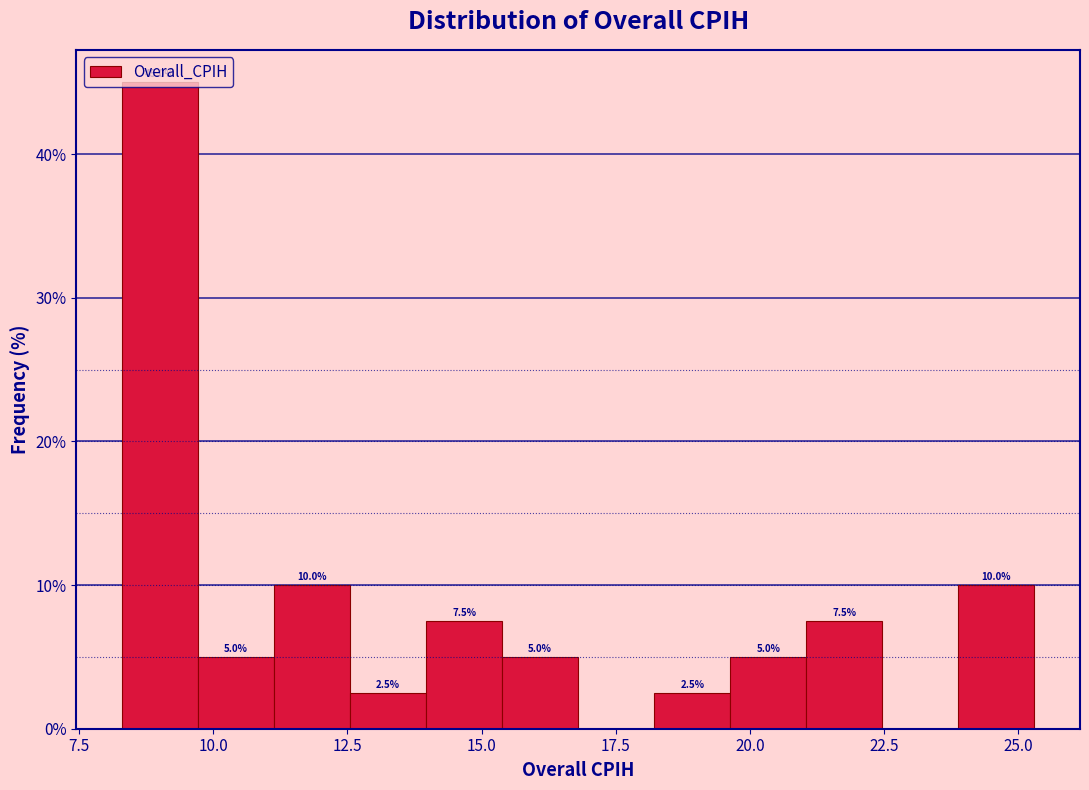

Around what value on the x-axis is the tallest bar? Give the approximate position of its centre, as read against the axis.

9.0